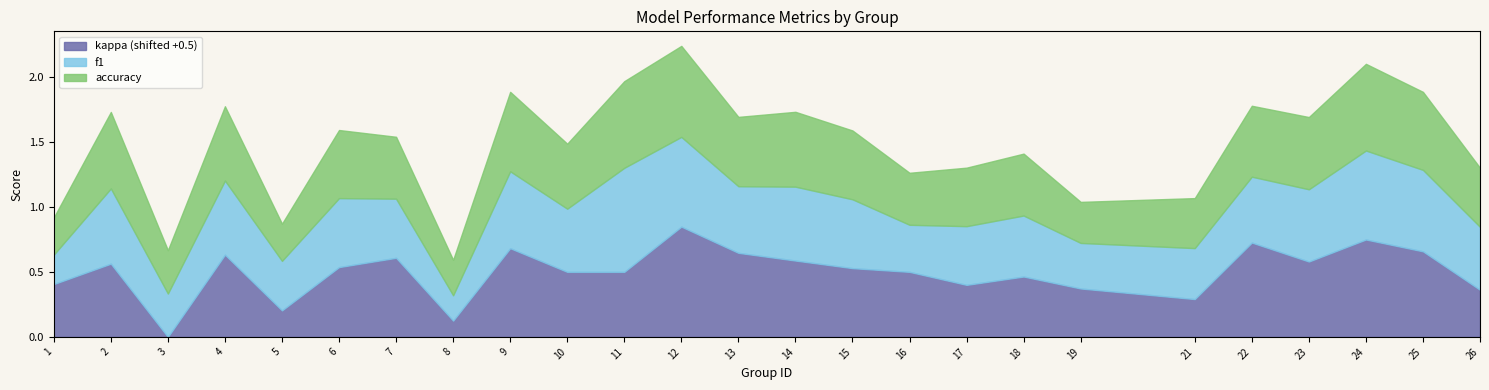

The kappa series shows 0.2 at 22. True or false?

True